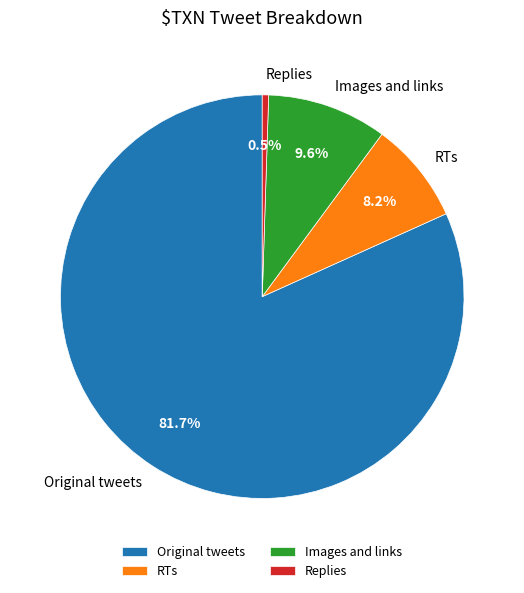

Does any single category account for the majority?

Yes